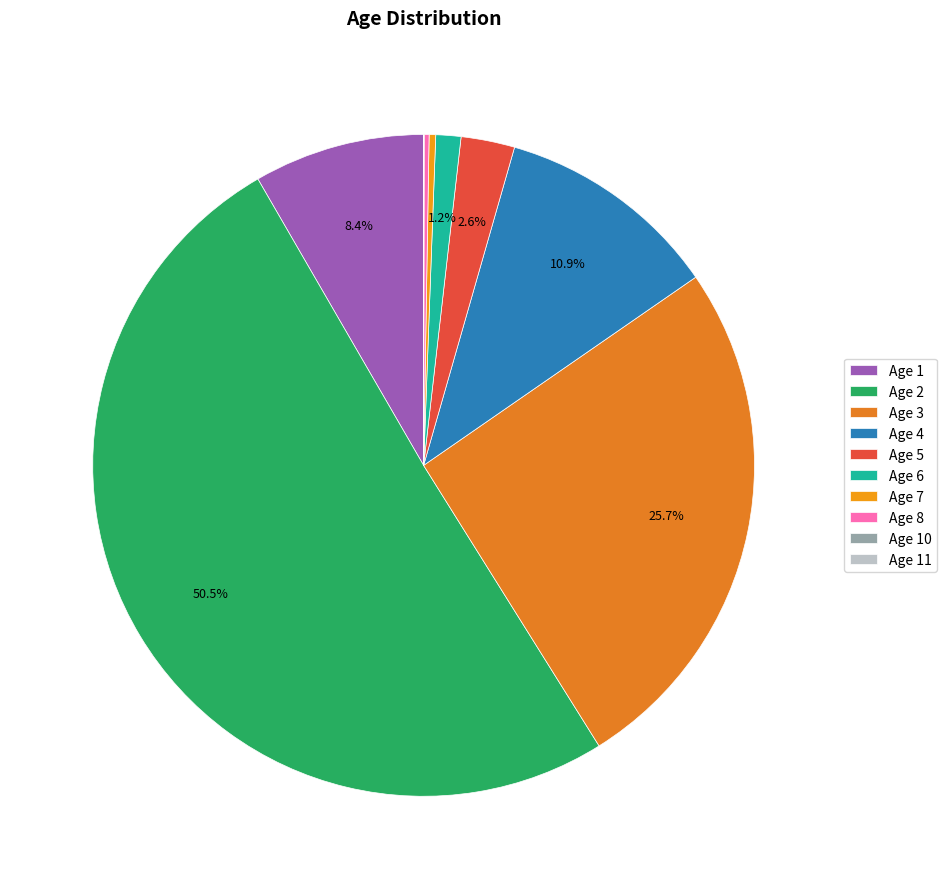

What portion of the pie excludes Age 5?

97.4%